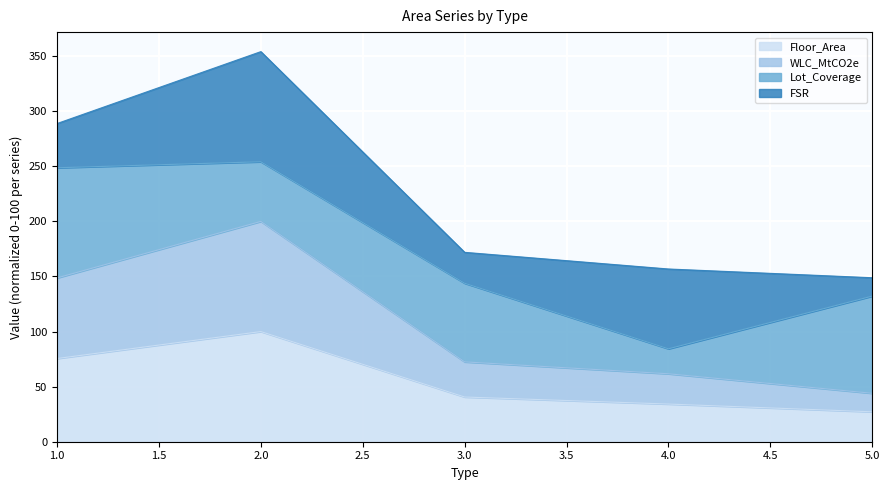

What is the value of the Floor_Area point at the 5th from the left?

27.1